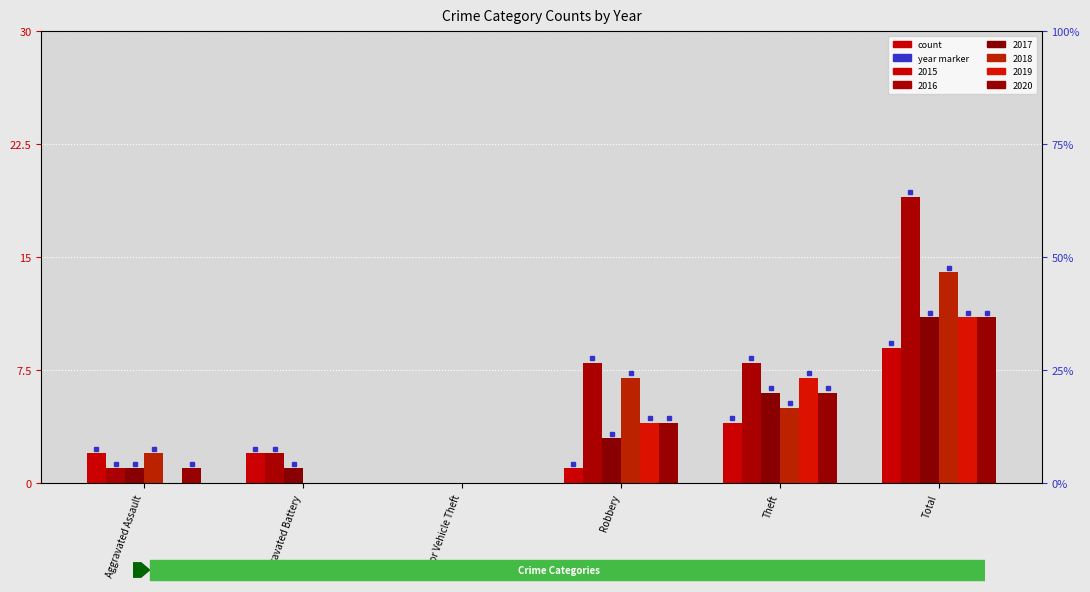

What are all the series names shown in the legend?

2015, 2016, 2017, 2018, 2019, 2020